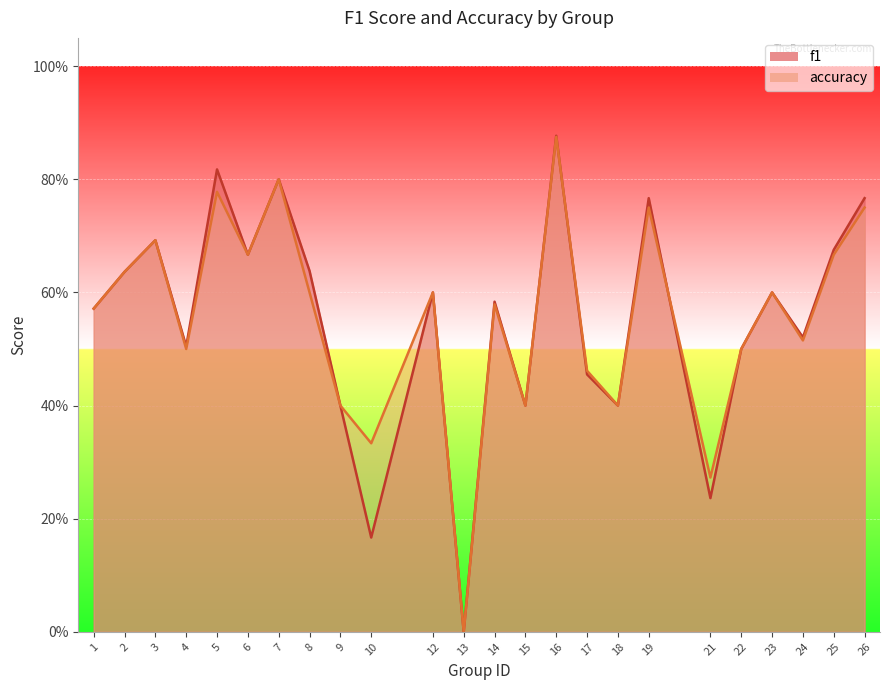

True or false: accuracy has more than 2 points higher than both neighbors.

True